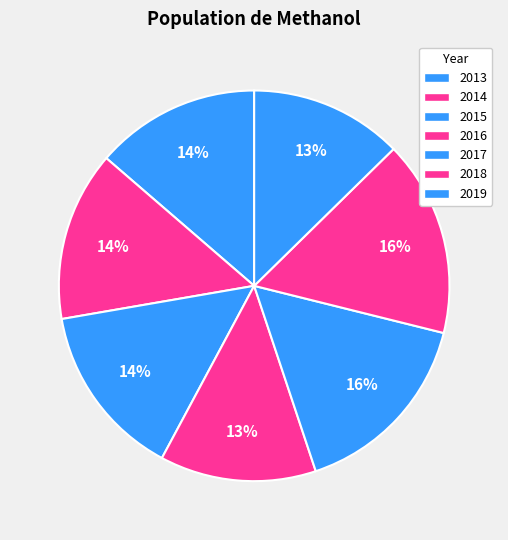

What percentage is the 2014 slice, to the nearest percent?

14%